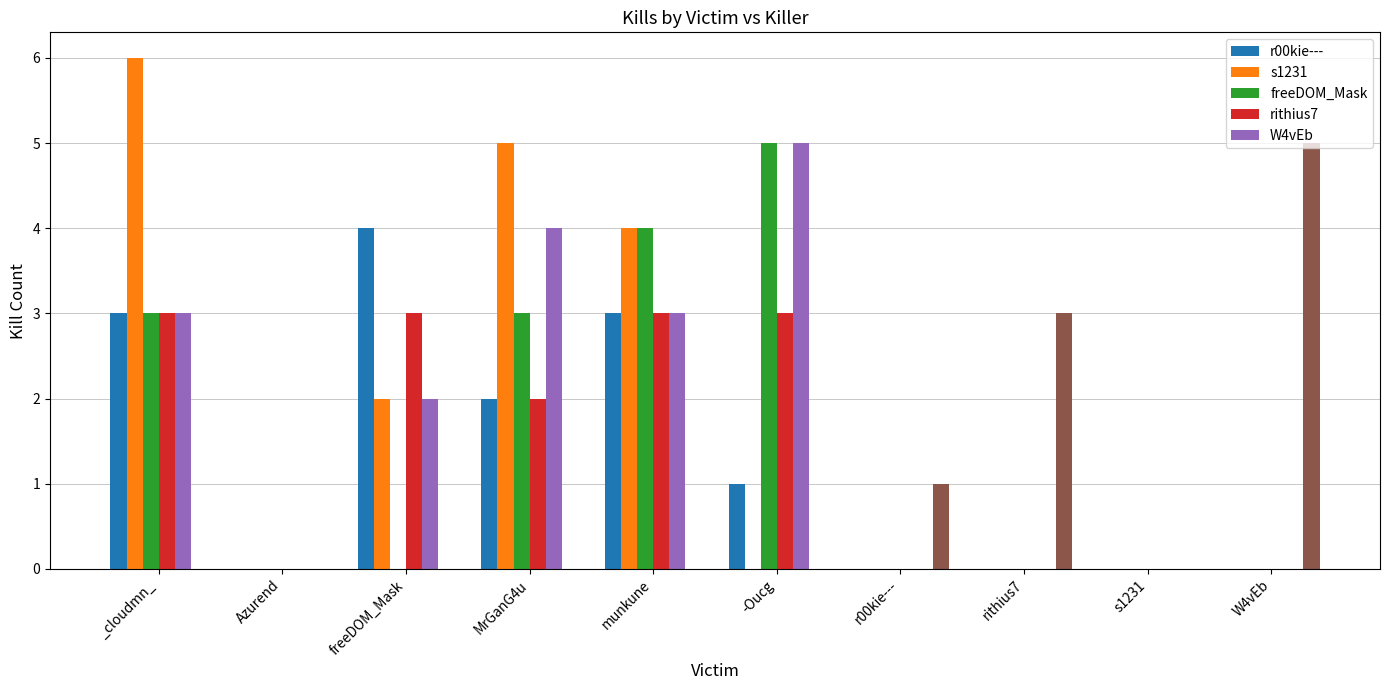

What value does the r00kie--- series have at MrGanG4u?

2